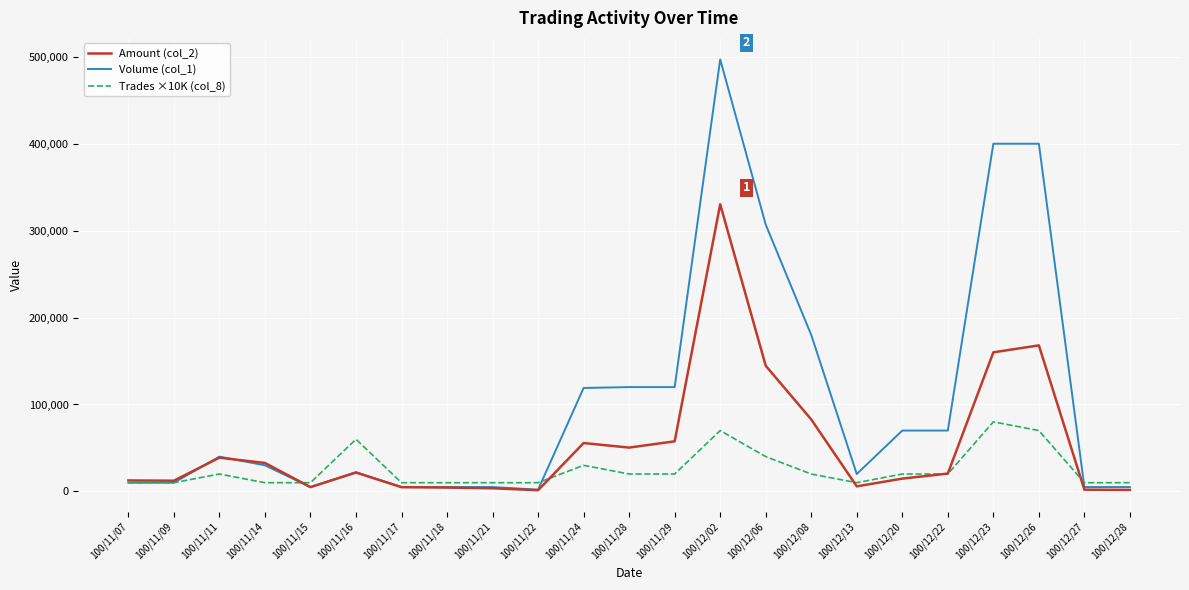

True or false: Amount (col_2) has a value of 1340 at 100/11/22.

True